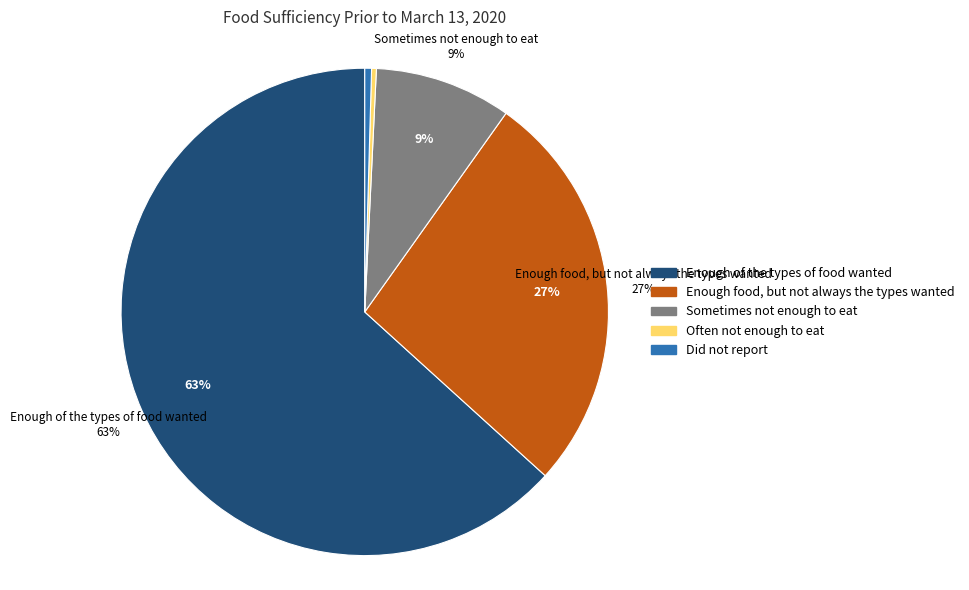

What is the majority slice?

Enough of the types of food wanted